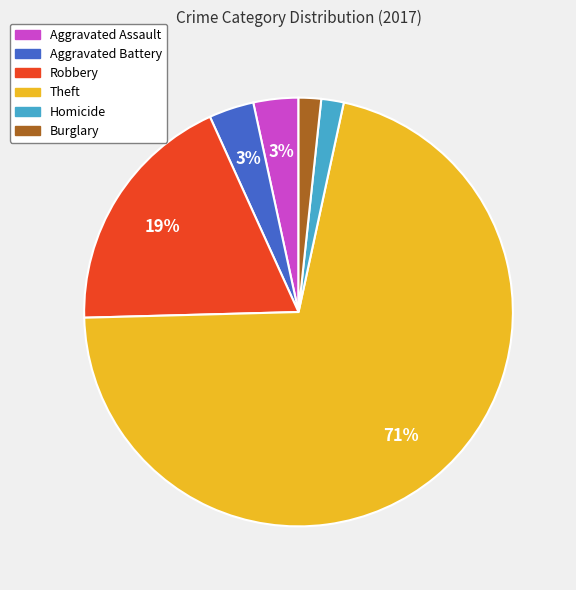

Is there any slice that represents more than half of the pie?

Yes